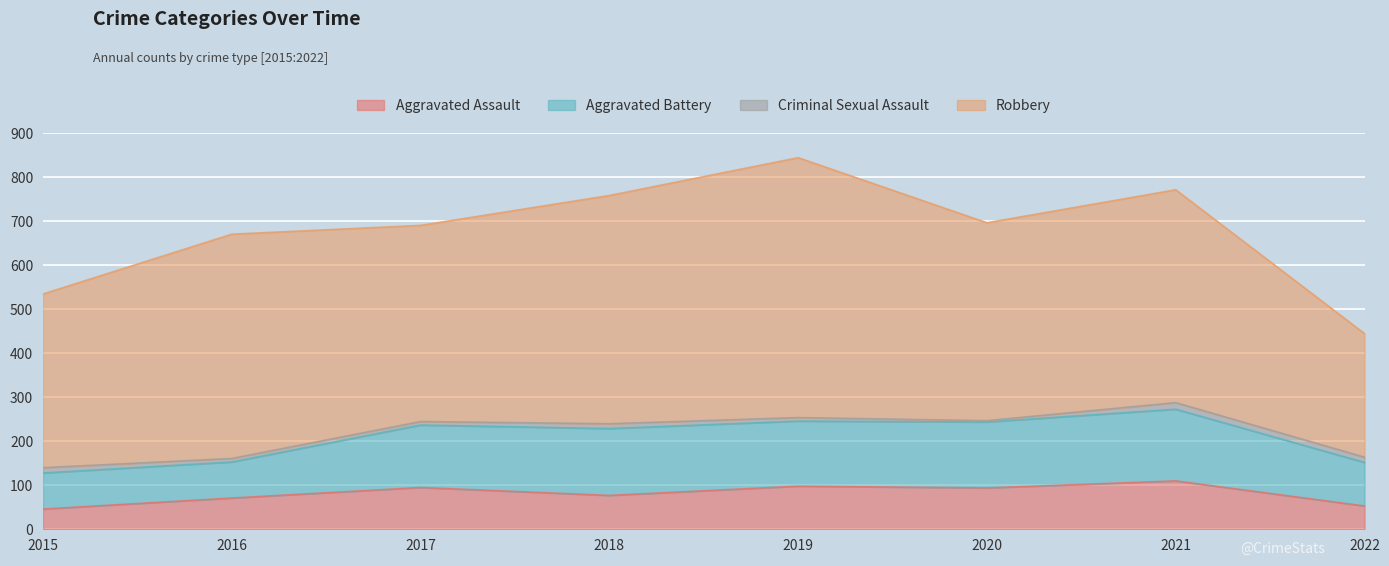

Is it true that Aggravated Battery equals 50 at 2015?

False